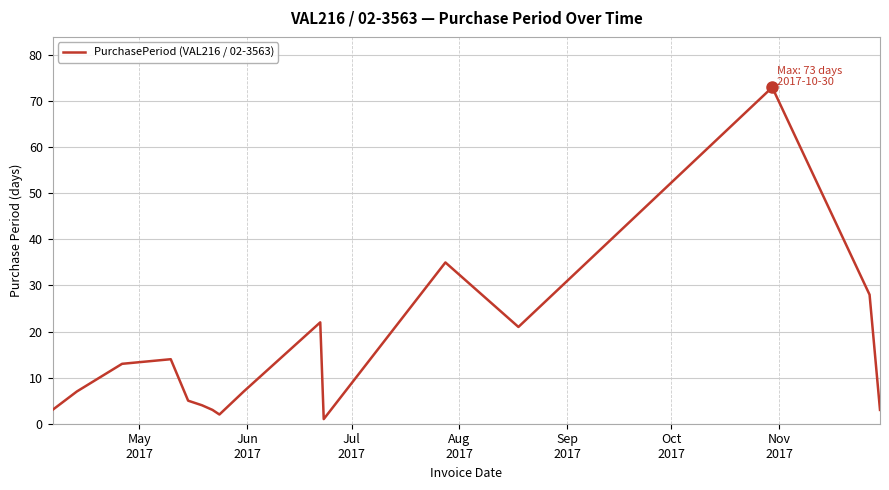

What is the maximum value shown in the chart?

73